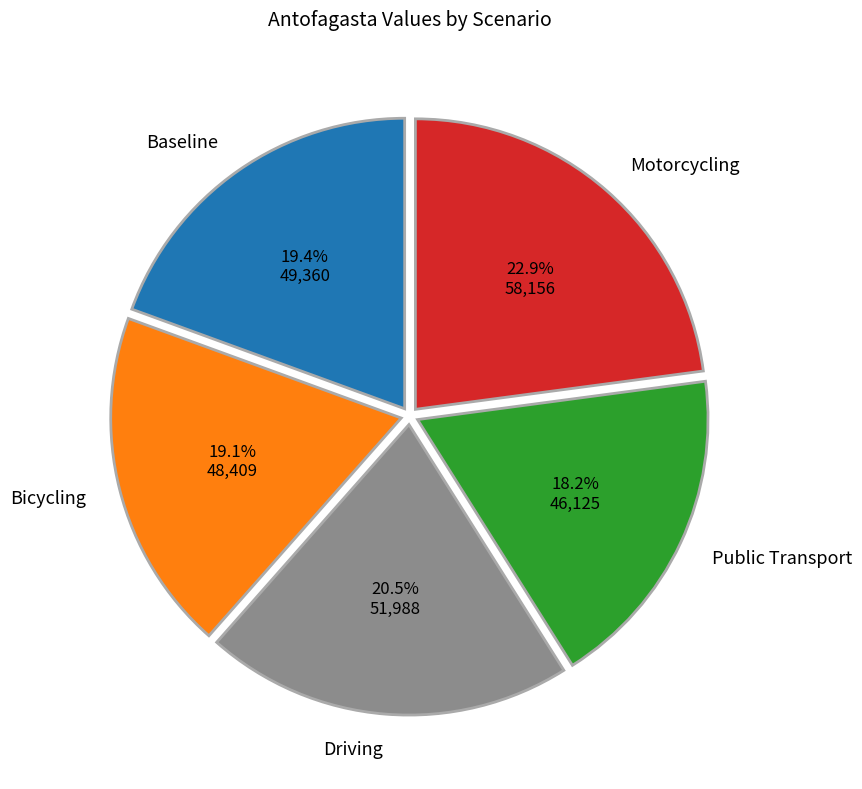

Does any single category account for the majority?

No